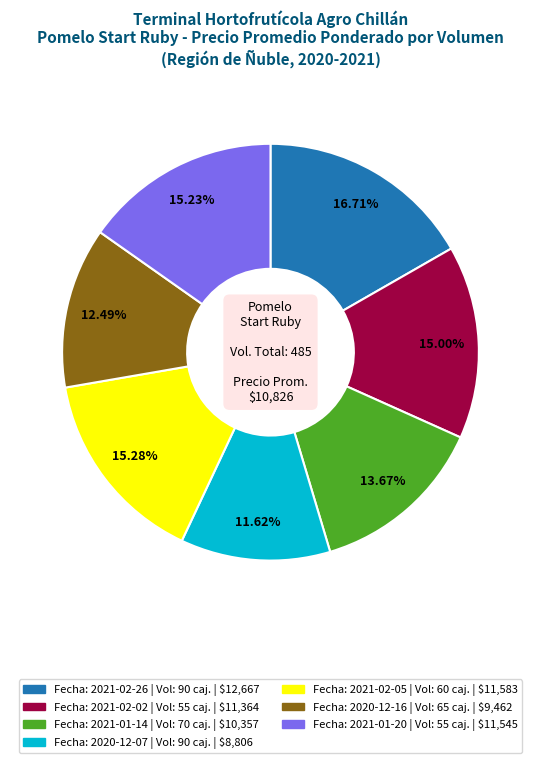

Is there any slice that represents more than half of the pie?

No